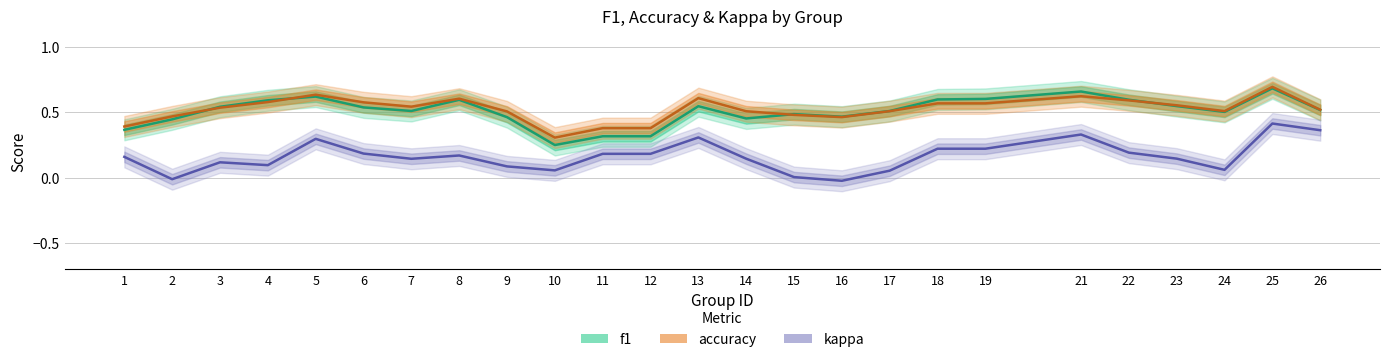

True or false: accuracy has more than 2 points higher than both neighbors.

True